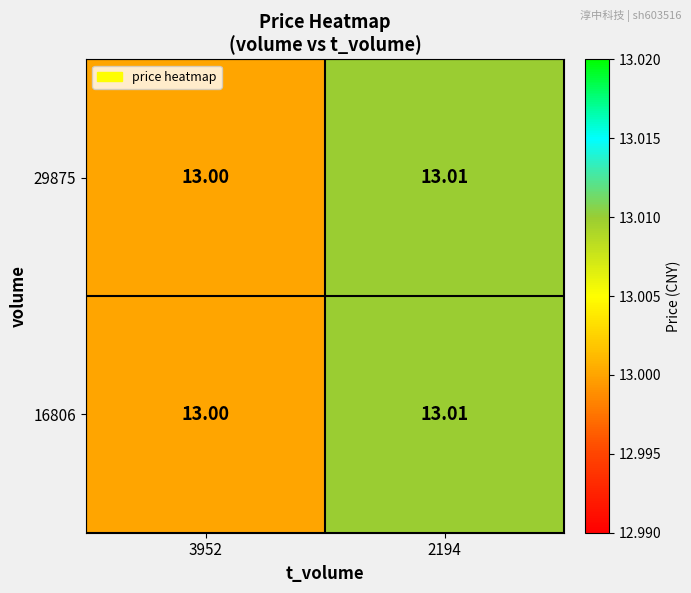

Reading right to left, what are all the values shown in this chart?

29875: 2194=13.0	3952=13.0
16806: 2194=13.0	3952=13.0